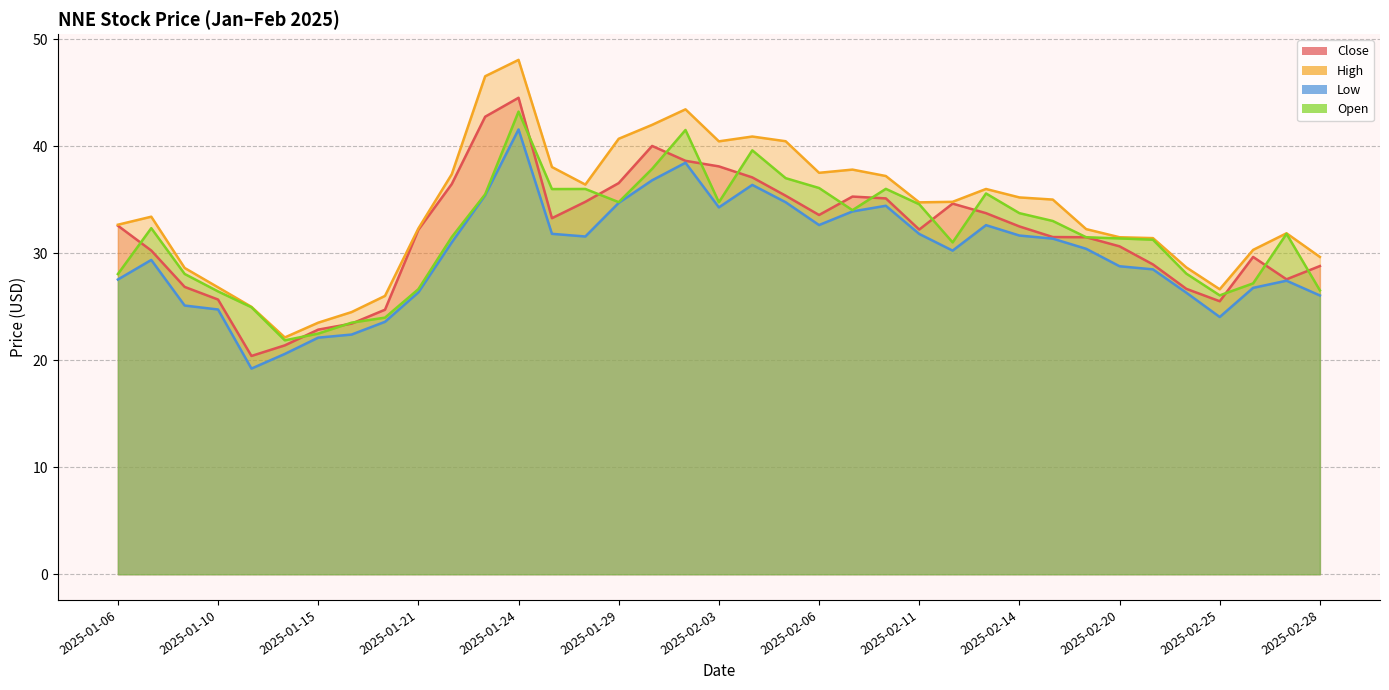

How many data points does each series have?

37